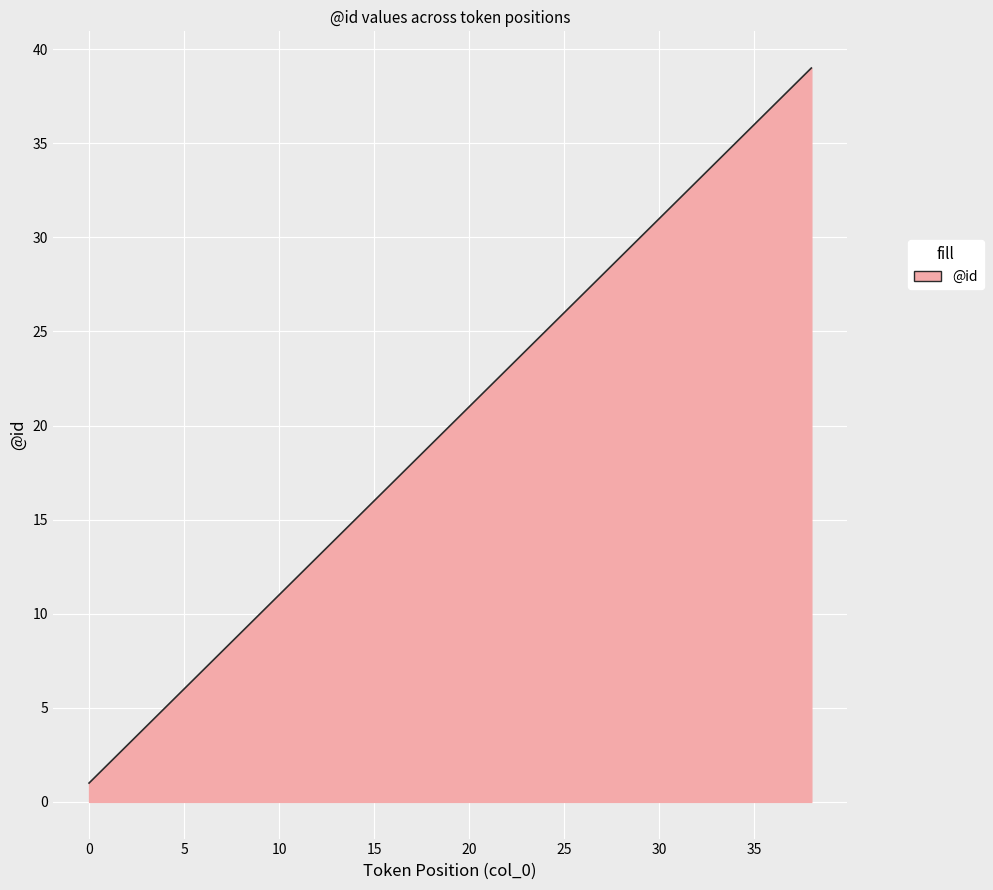

What is the maximum value shown in the chart?

39